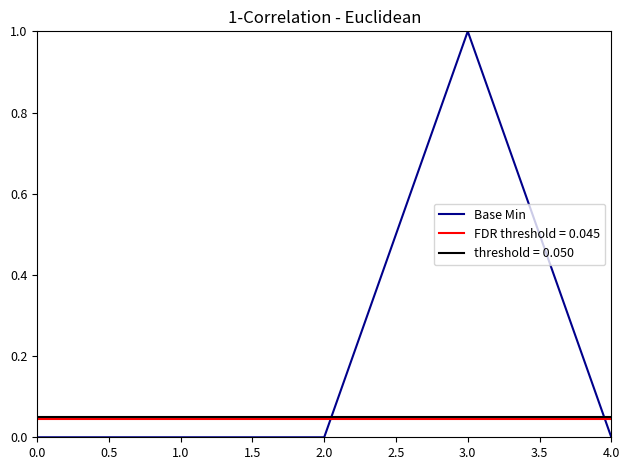

The value of Base Min at 0.0 is 0. True or false?

True